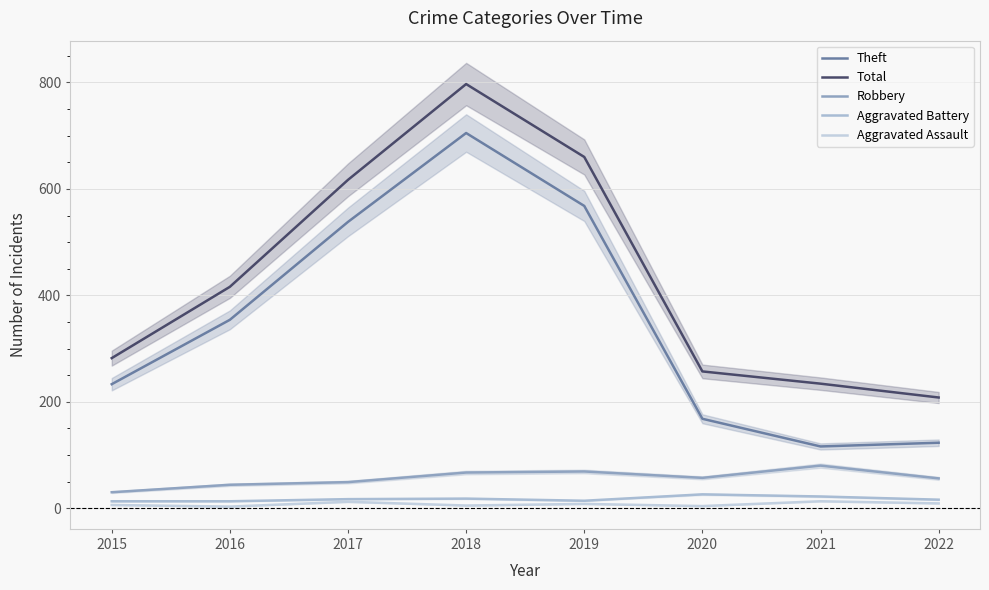

The value of Aggravated Battery at 2018 is 26. True or false?

False